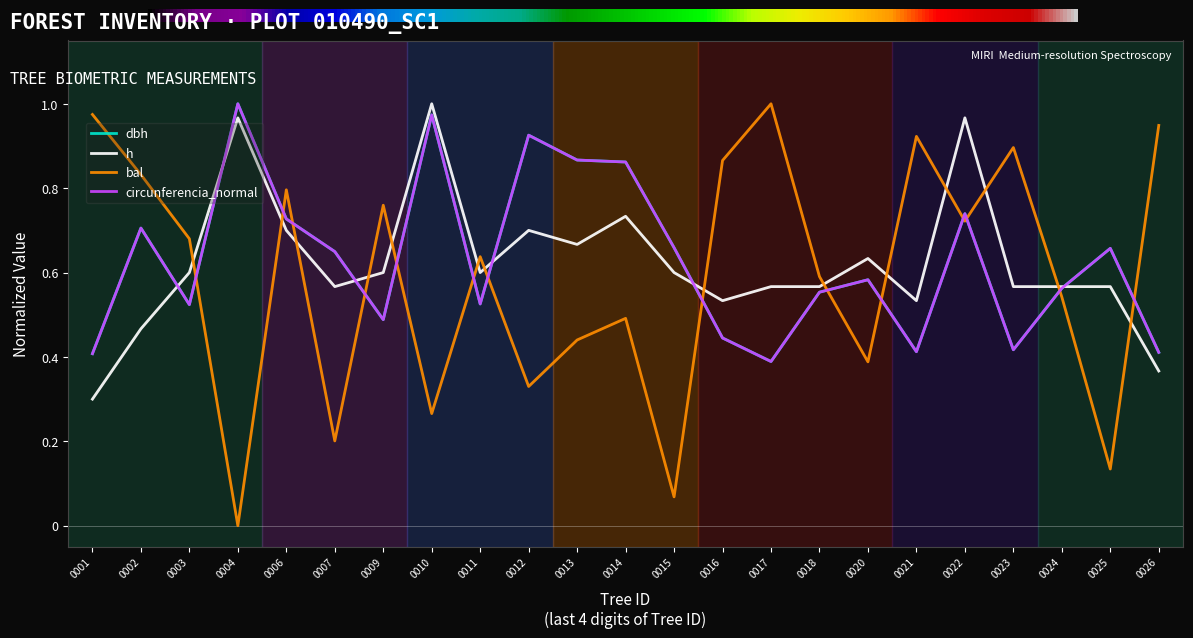

Is this an area chart (filled region under the line)?

No